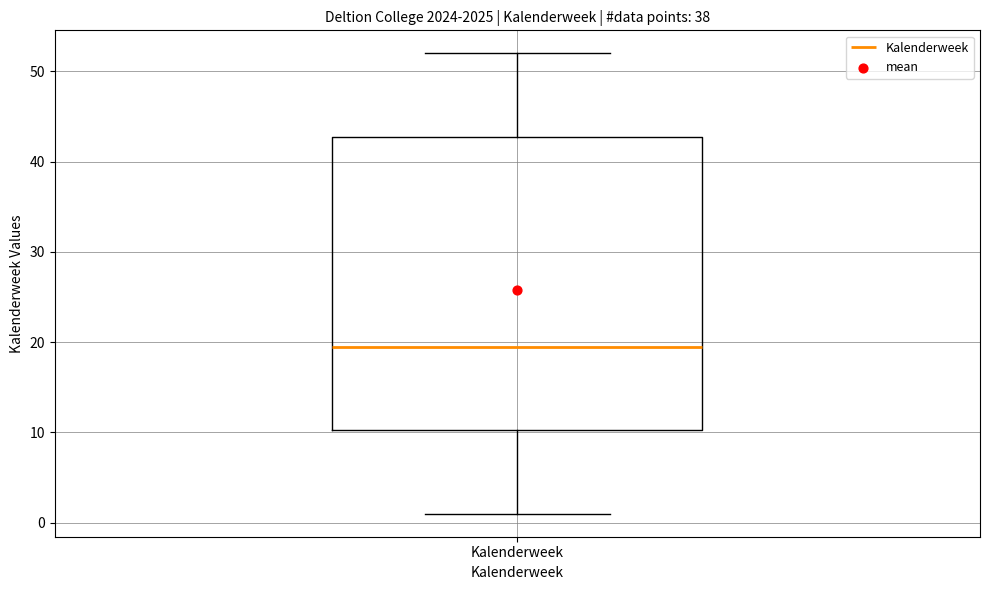

Where does the upper whisker of the box for Kalenderweek end on the y-axis? The values are not printed on the chart, so give them approximately, as read against the axis.

52